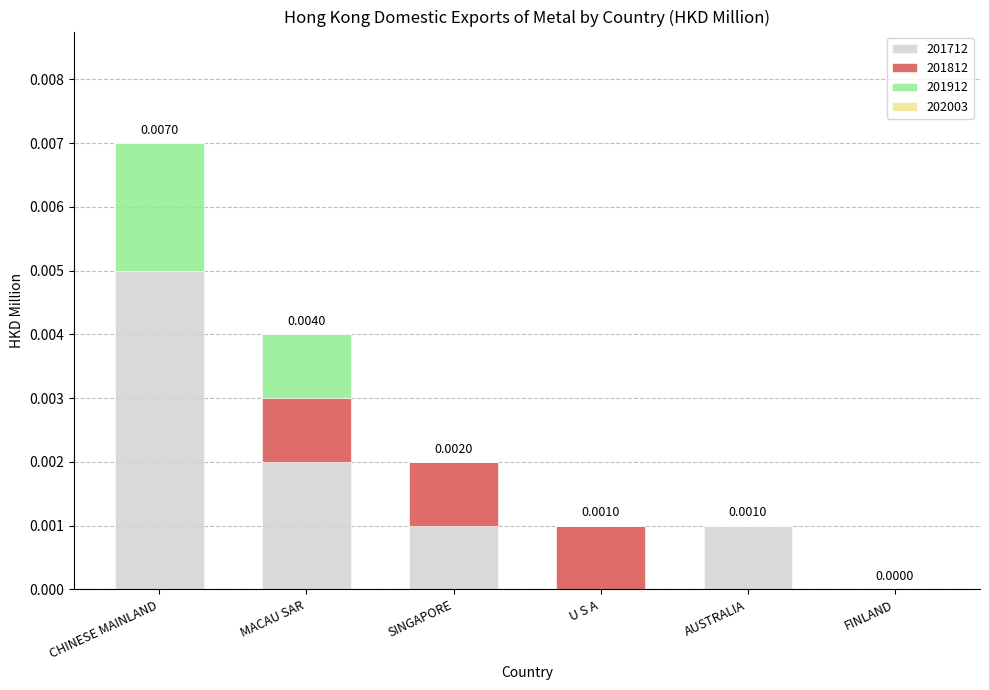

How many distinct data groups are displayed?

3